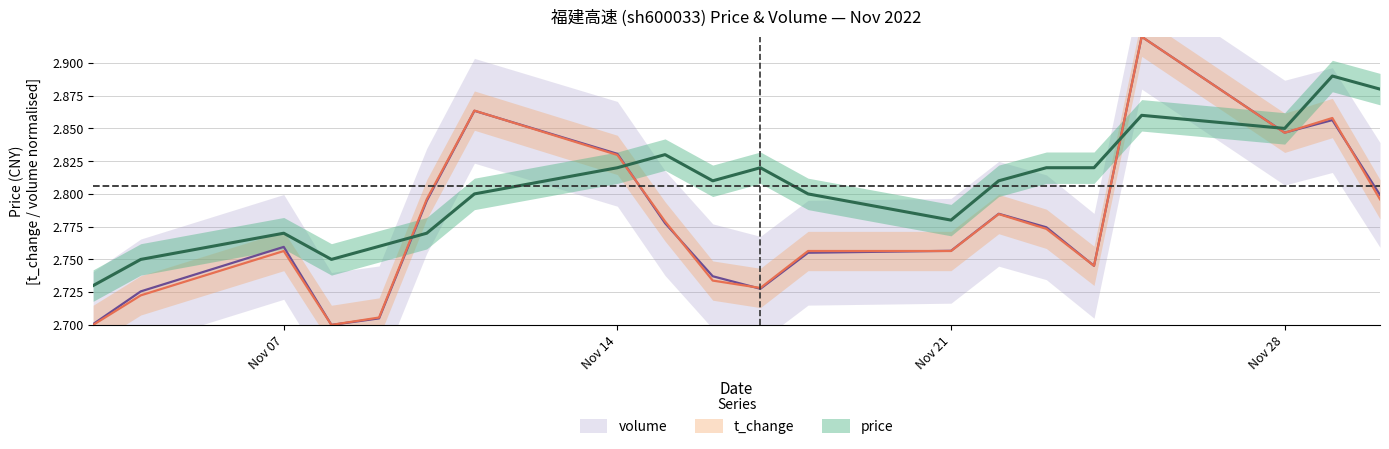

At how many categories does at least one series exceed 2?

20